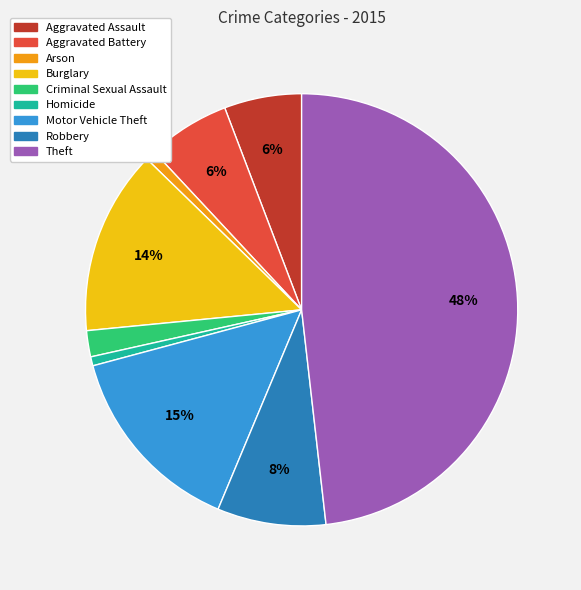

What is the largest slice in the pie chart?

Theft